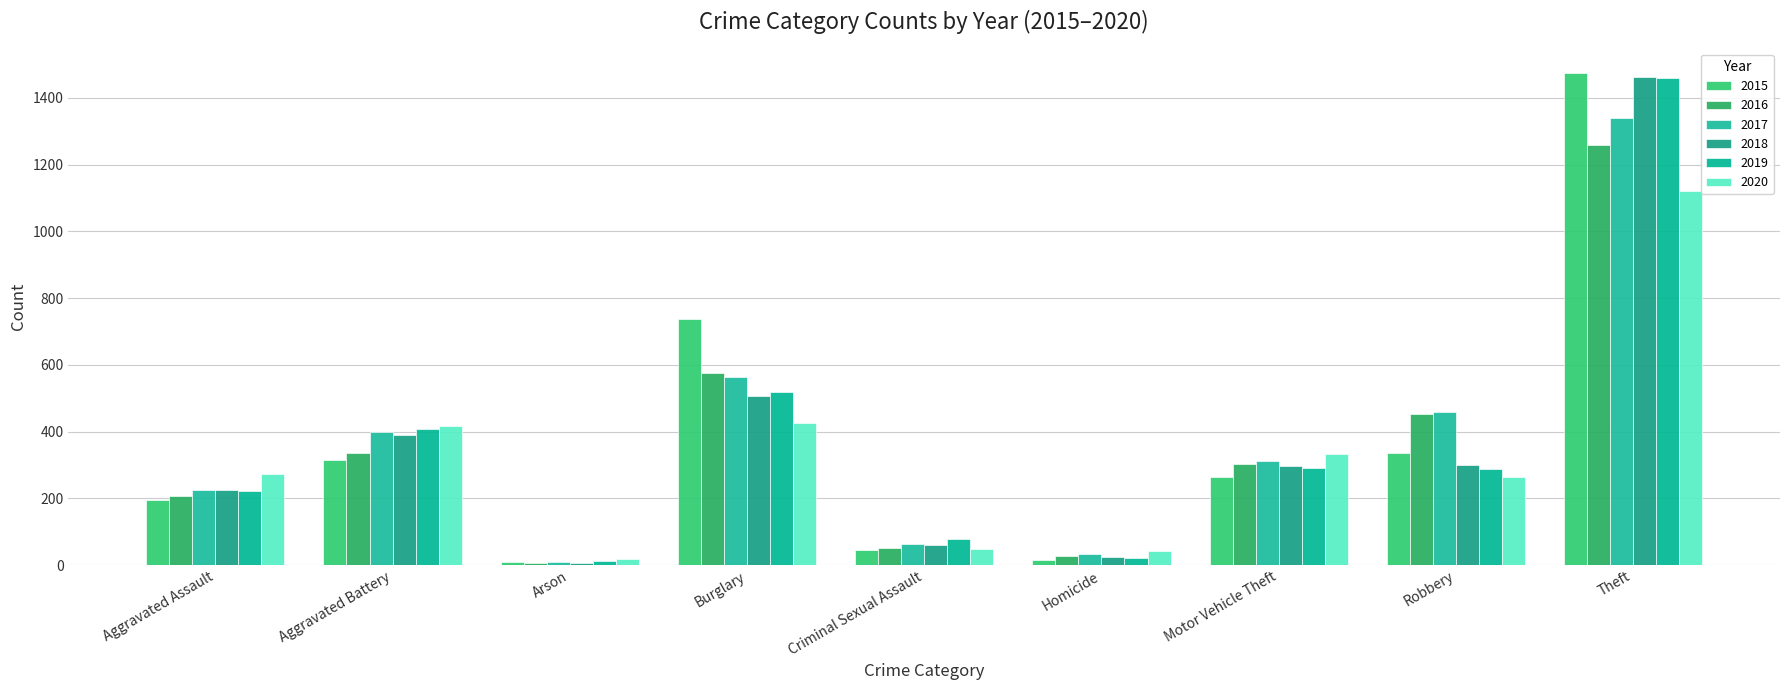

Which series has the widest spread of values?

2015